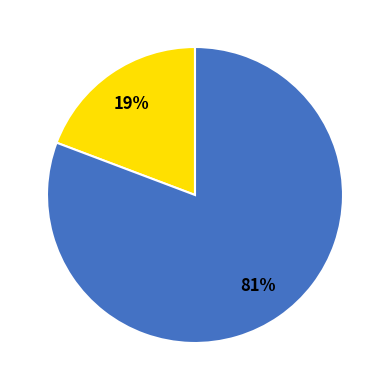

Count the number of slices in the pie.

2